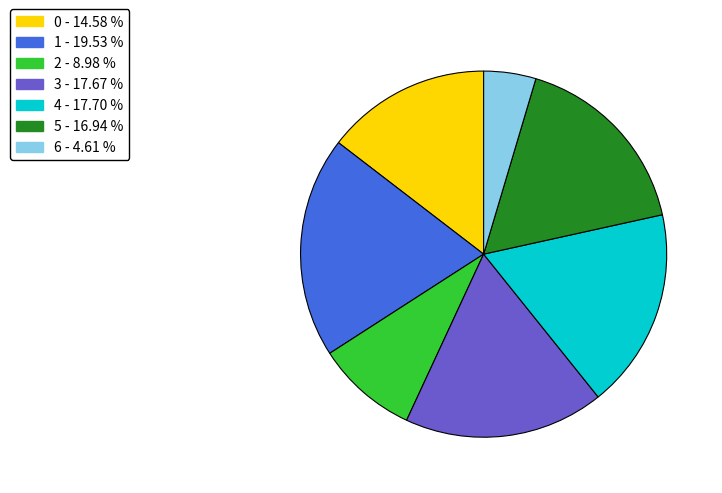

How many slices are in this pie chart?

7